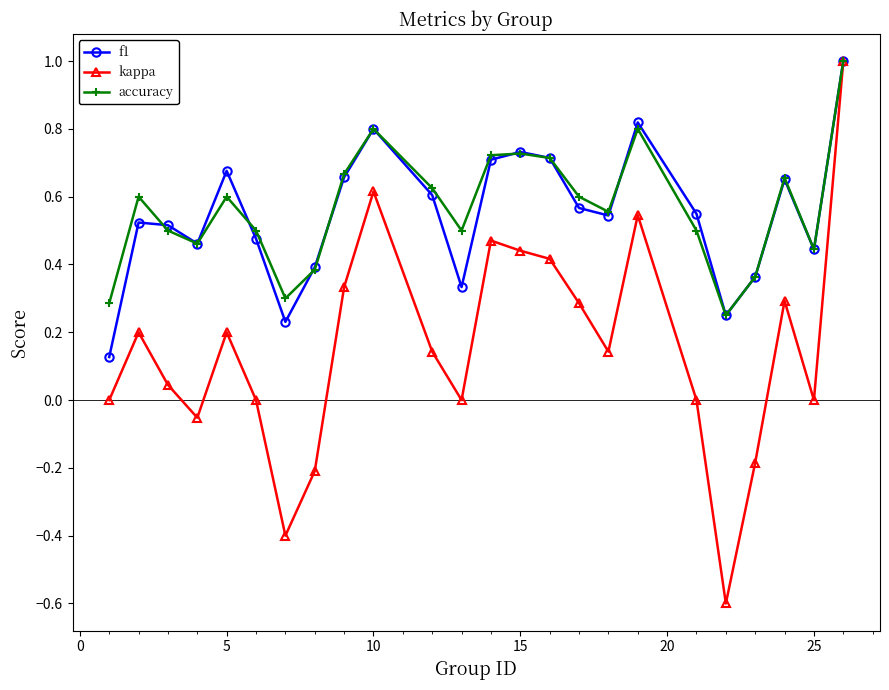

Which series has the widest spread of values?

kappa